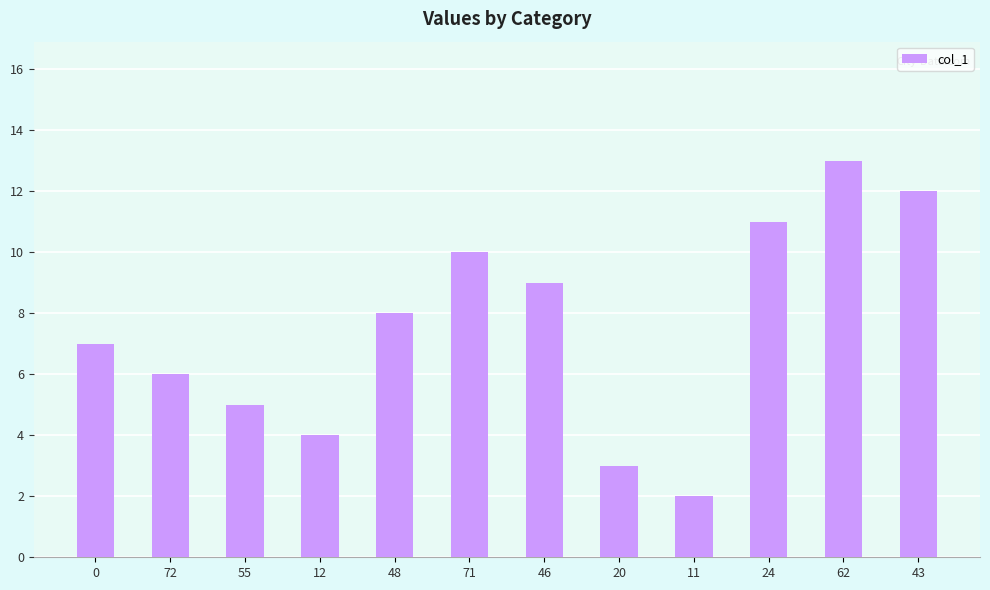

List the labels in order of value, smallest first.

11, 20, 12, 55, 72, 0, 48, 46, 71, 24, 43, 62